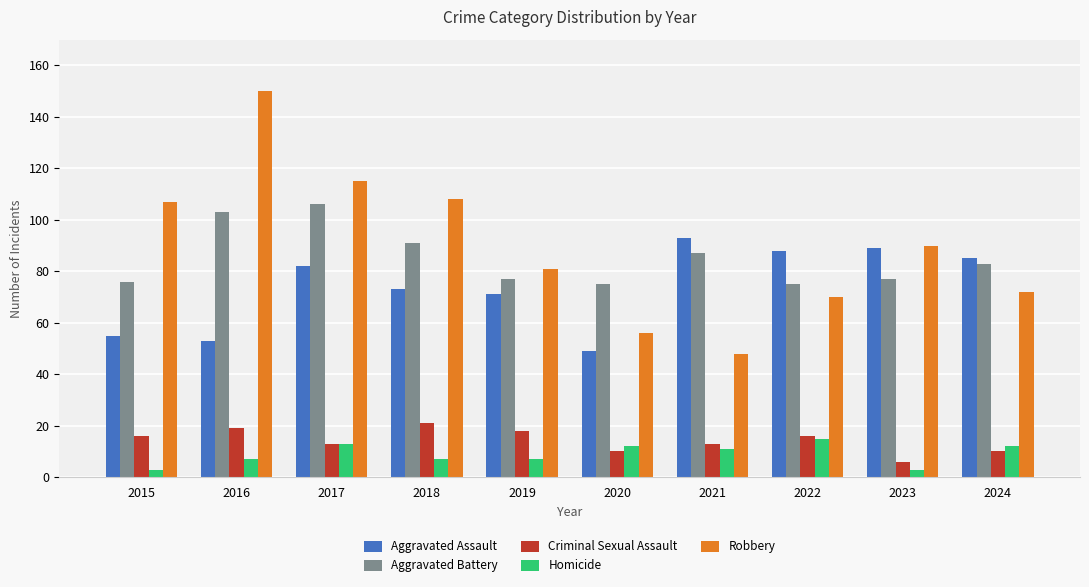

What is the value of the Criminal Sexual Assault bar at the 6th from the left?

10